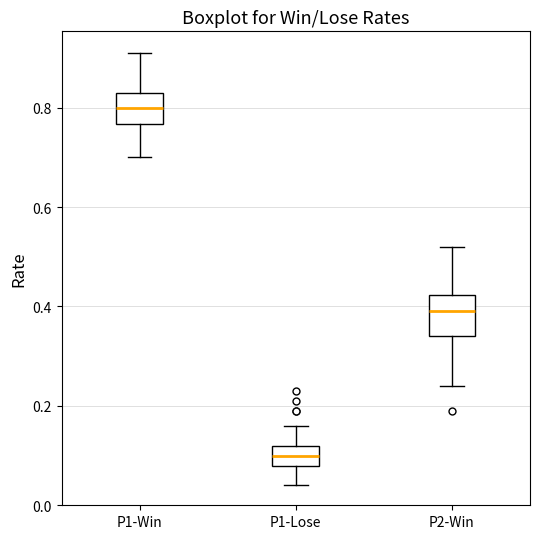

Where is the upper edge of the box for P2-Win on the y-axis? The values are not printed on the chart, so give them approximately, as read against the axis.

0.42